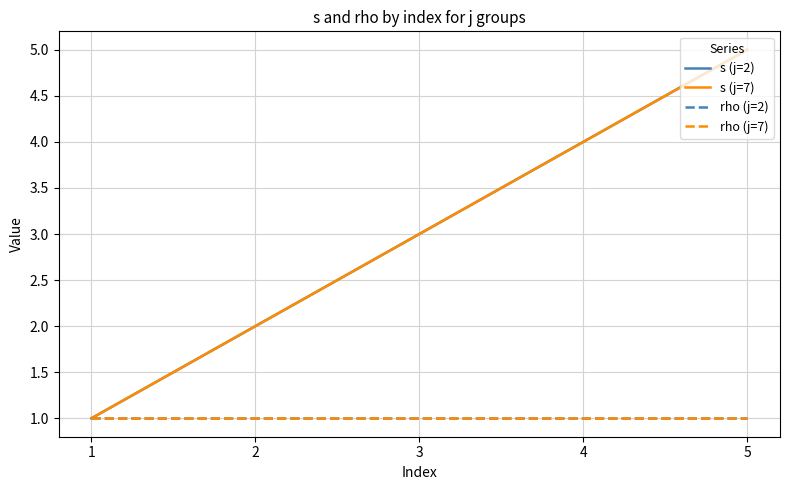

At which category is the sum across all series the highest?

5